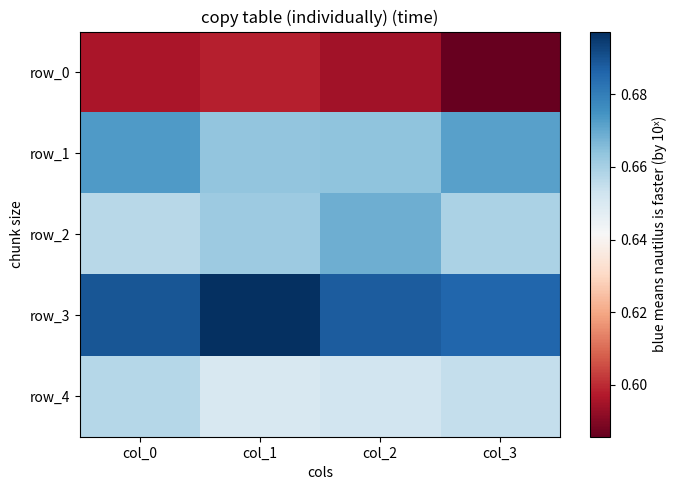

The row_0 series shows 0.2 at col_3. True or false?

False